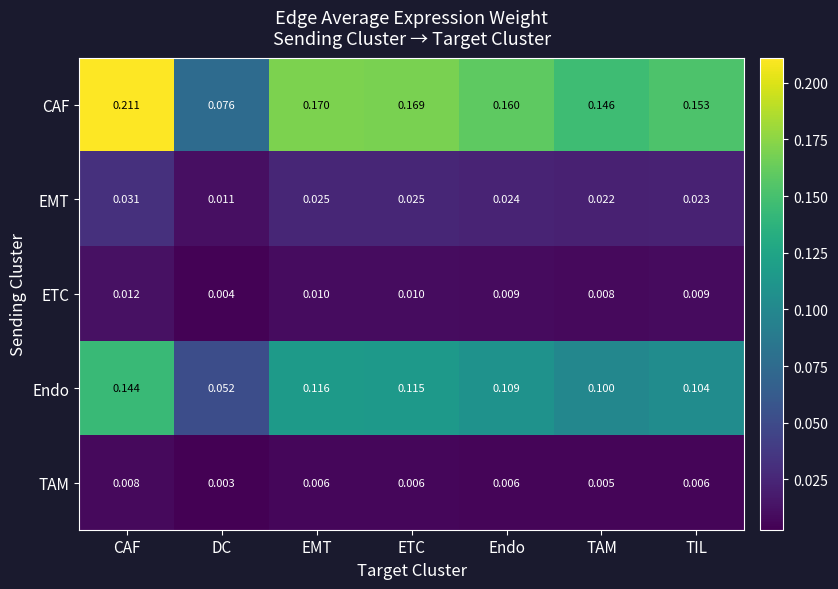

At Endo, list the series in order from smallest to largest.

TAM, ETC, EMT, Endo, CAF